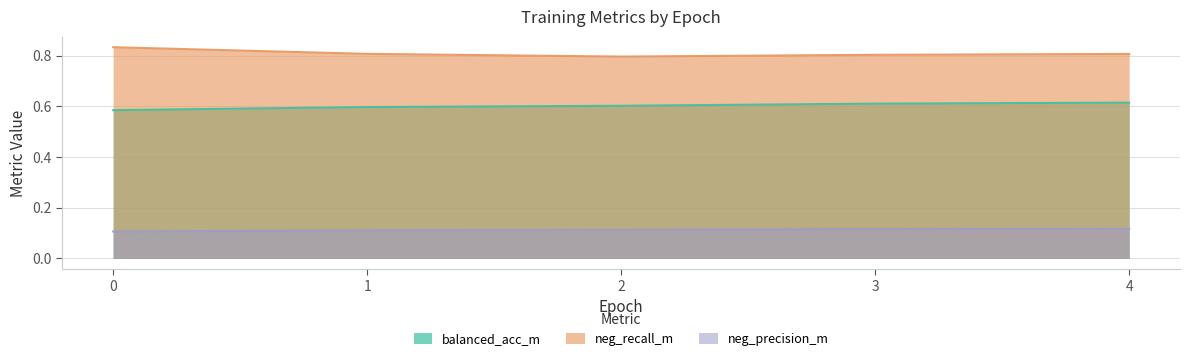

Reading left to right, list all the values displayed in this chart.

balanced_acc_m: 0.6	0.6	0.6	0.6	0.6
neg_recall_m: 0.8	0.8	0.8	0.8	0.8
neg_precision_m: 0.1	0.1	0.1	0.1	0.1